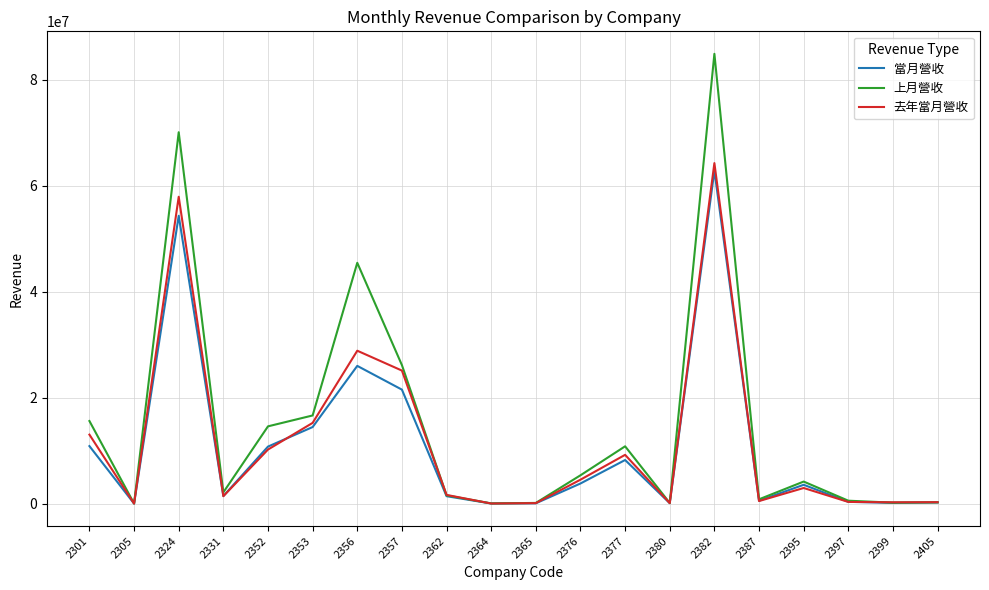

Which series has the largest total across all categories?

上月營收